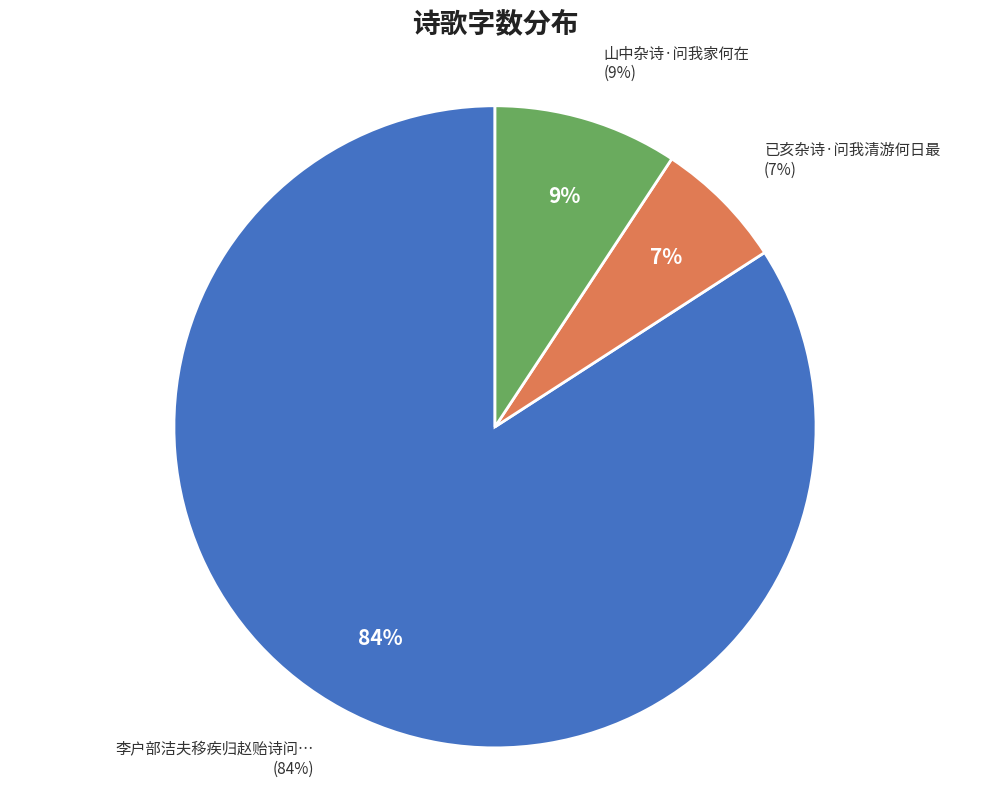

Which slice represents more than half of the pie?

李户部洁夫移疾归赵贻诗问我林居和韵奉答